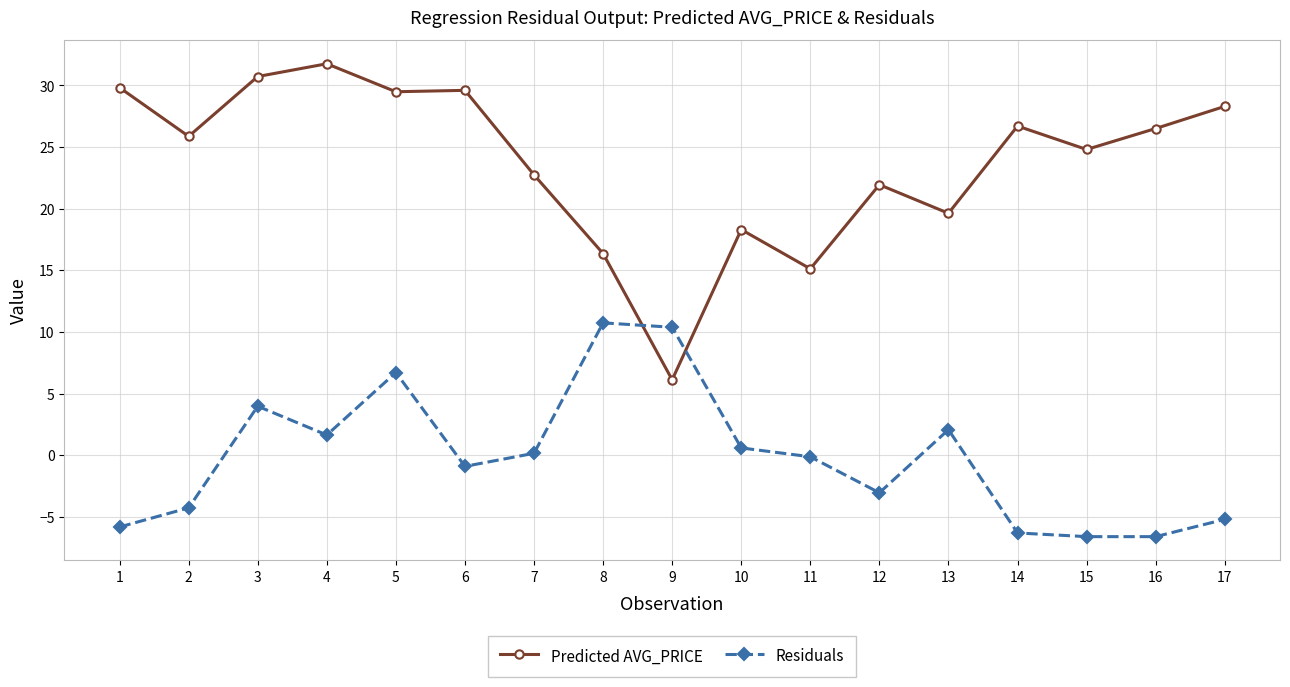

True or false: Predicted AVG_PRICE has more than 2 points higher than both neighbors.

True